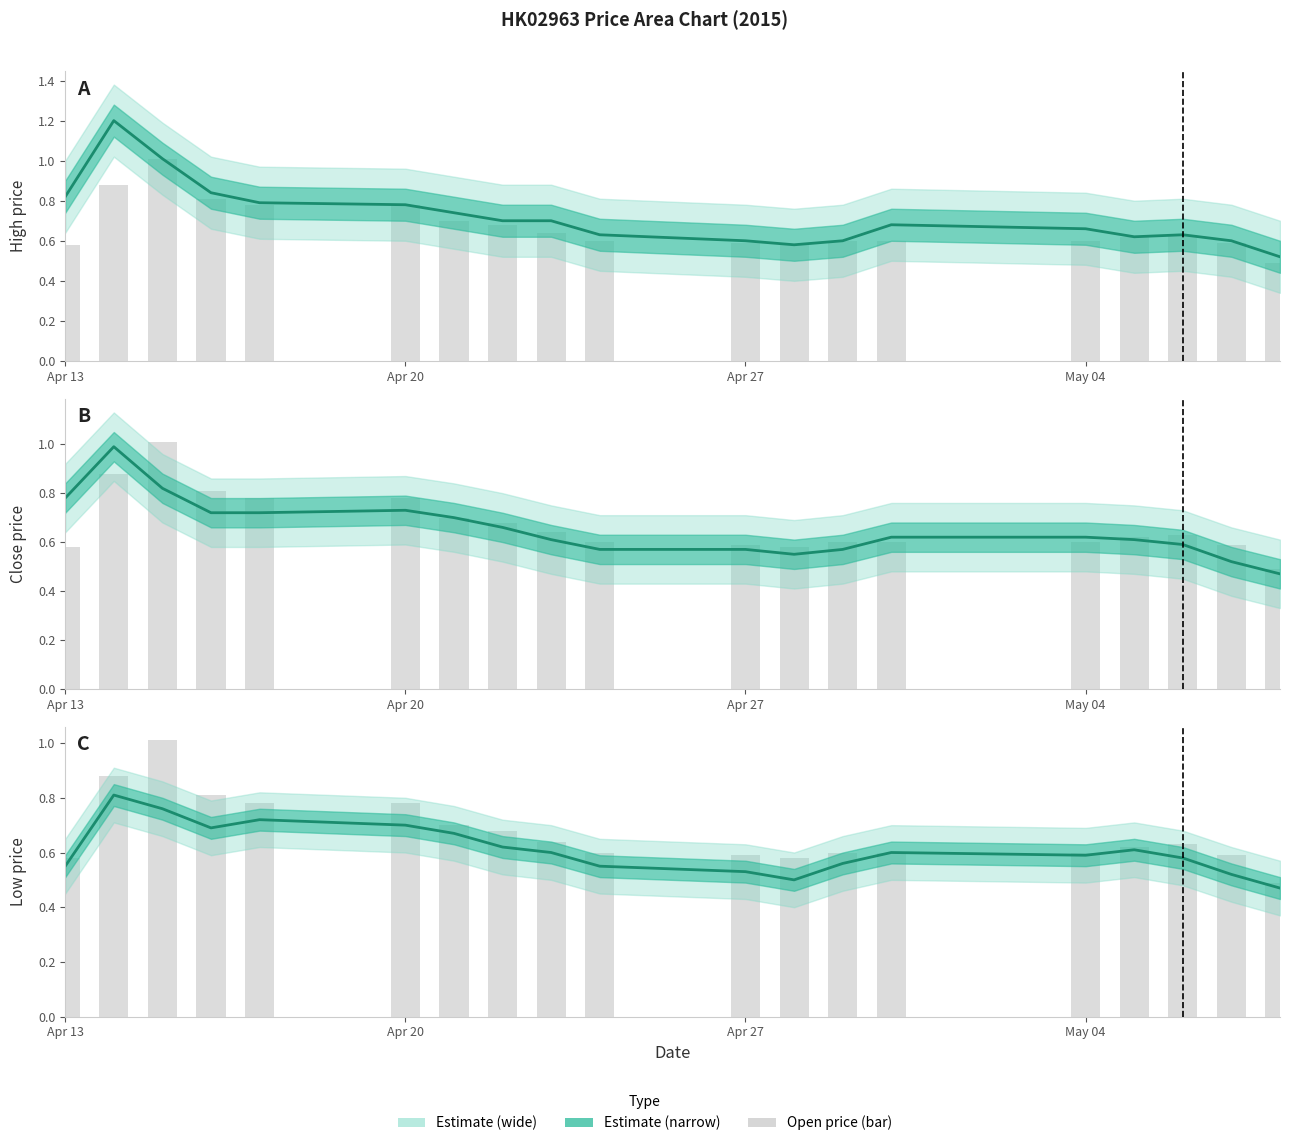

At Apr 27, list the series in order from largest to smallest.

Open price, Center